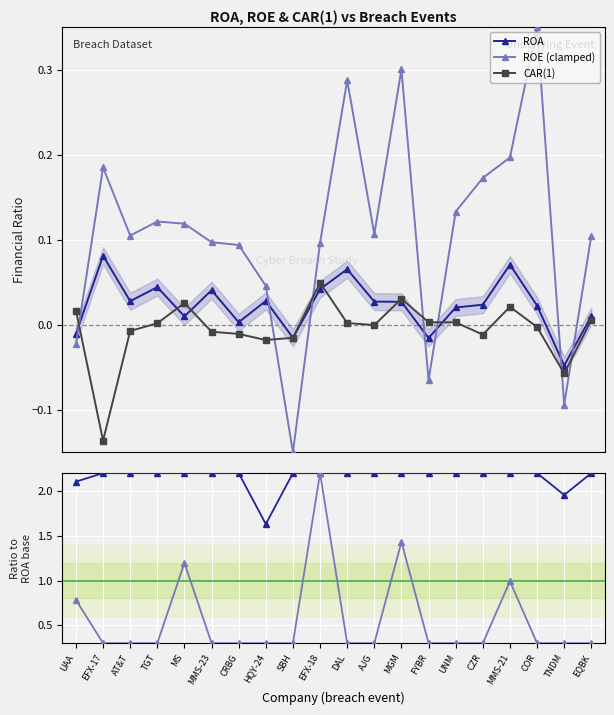

True or false: ROA and ROE (clamped) intersect in this chart.

True